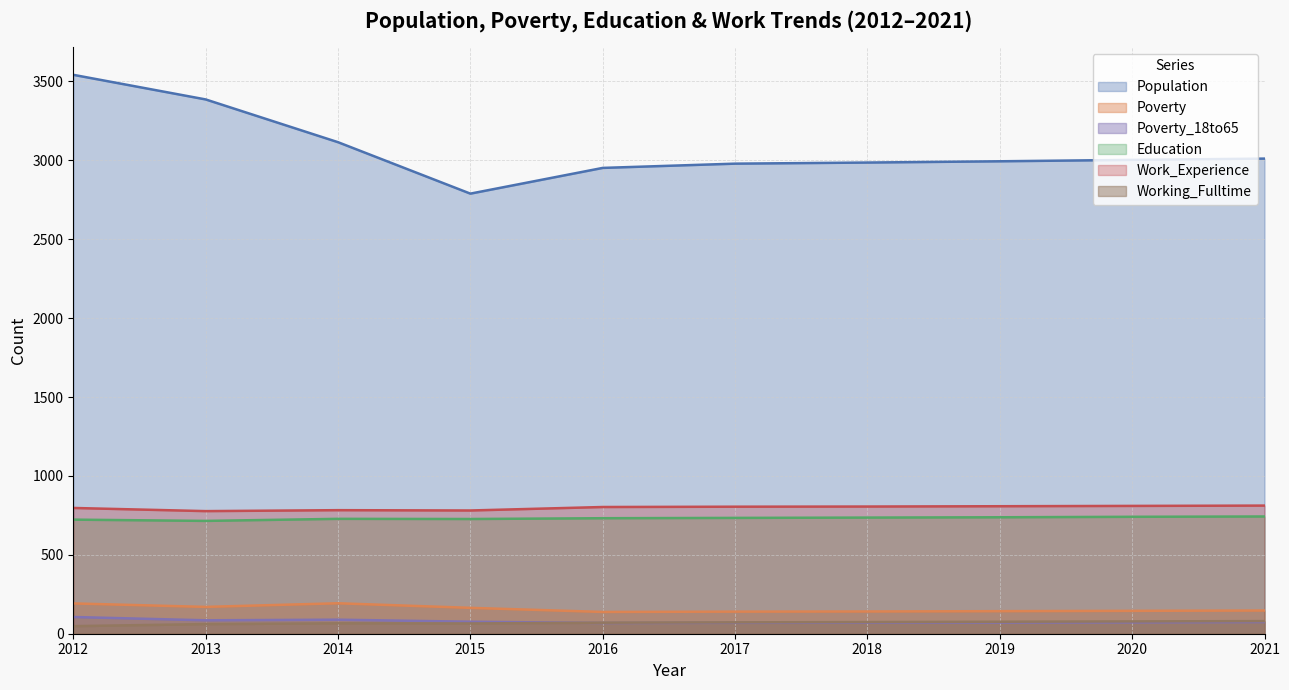

Is the value of Education at 2018 greater than the value of Population at 2019?

No